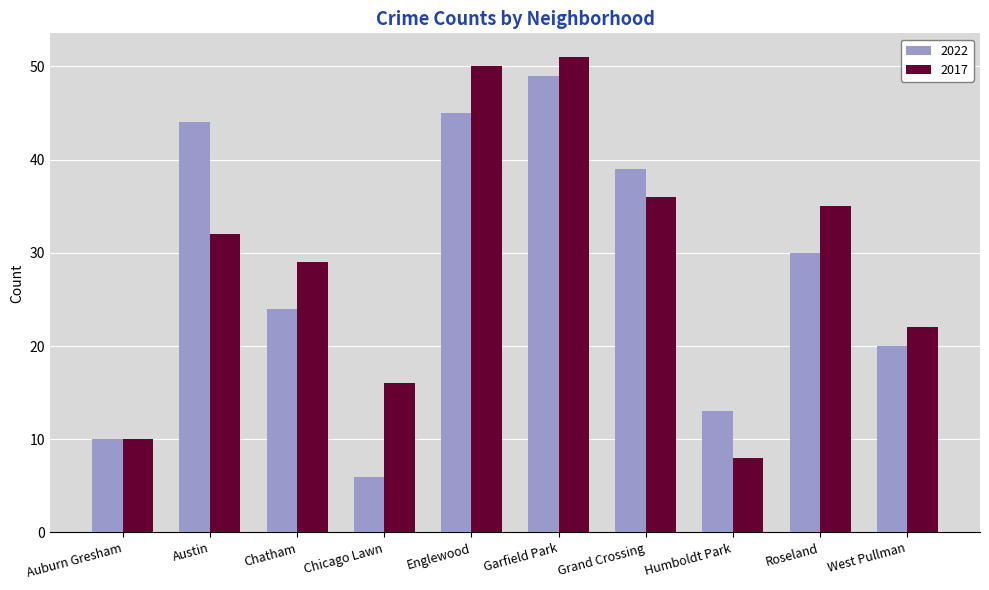

What position from the left is Auburn Gresham?

1